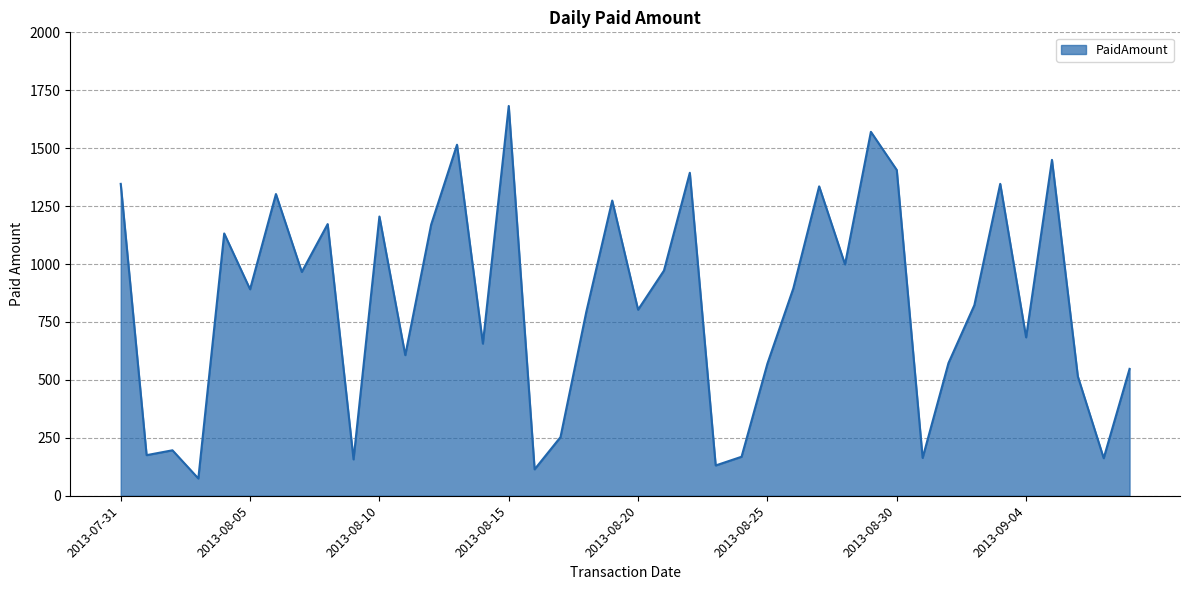

How many interior local peaks (higher than both neighbors) does the data have?

13